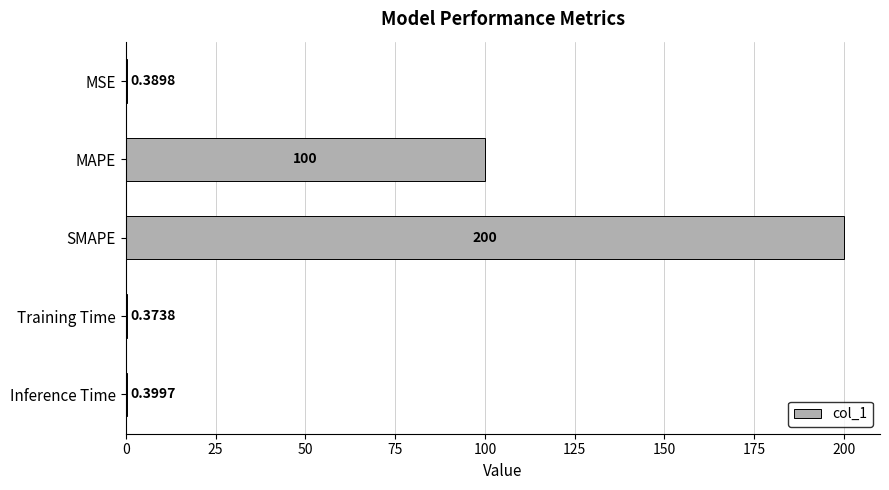

Which label corresponds to the largest value in the chart?

SMAPE